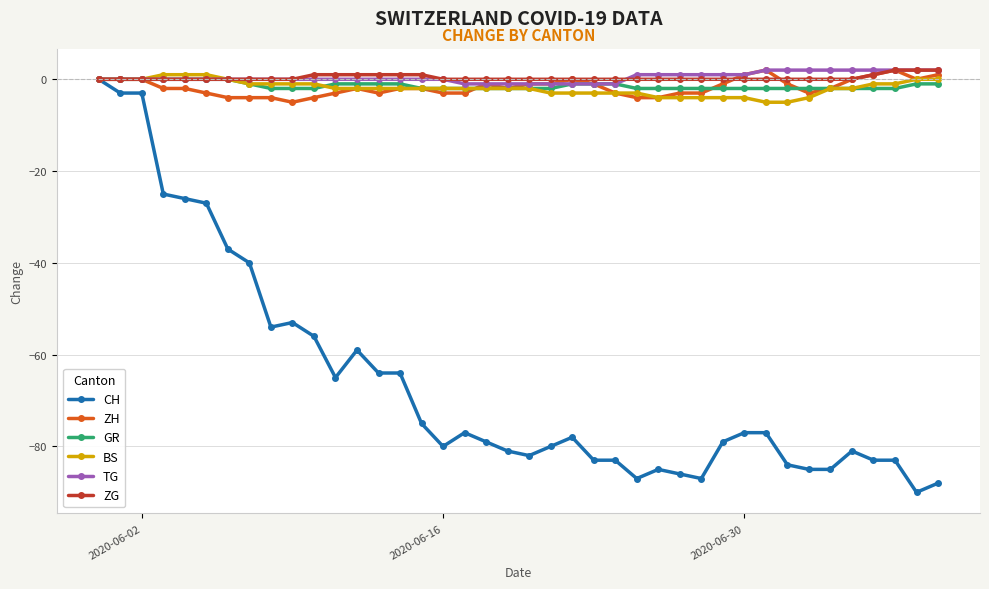

What is the smallest value displayed?

-90